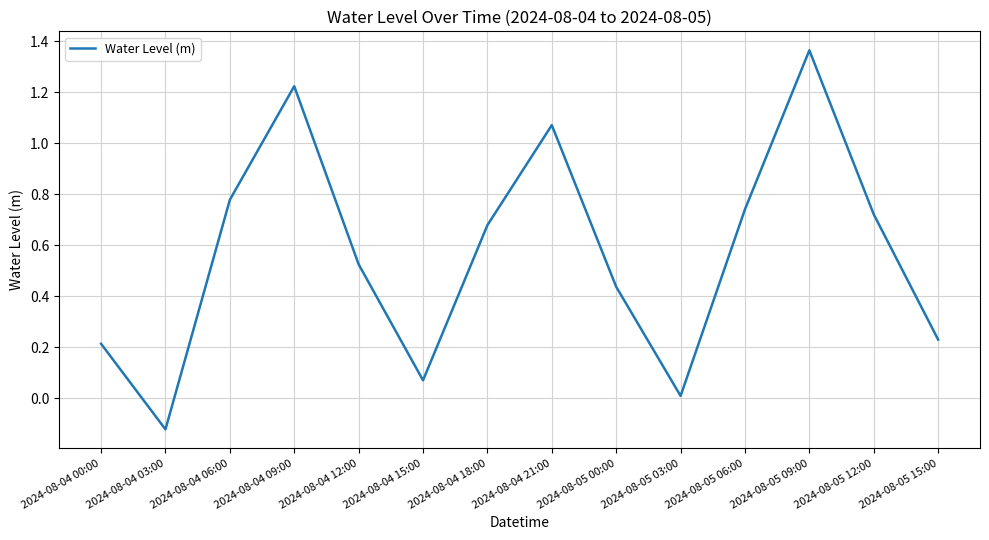

Which has a higher value, 2024-08-05 06:00 or 2024-08-04 06:00?

2024-08-04 06:00